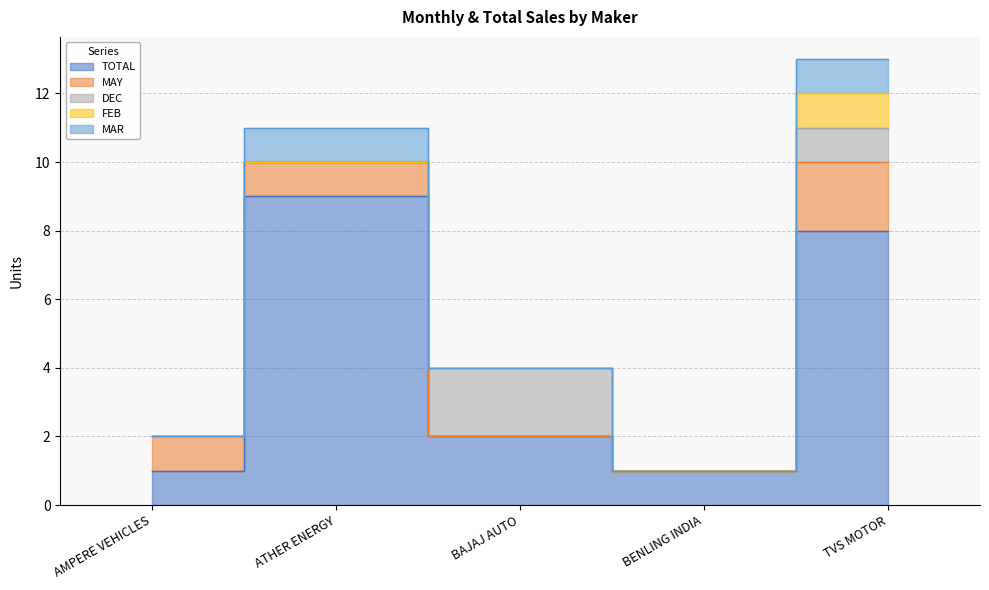

How many categories are shown in the chart?

5